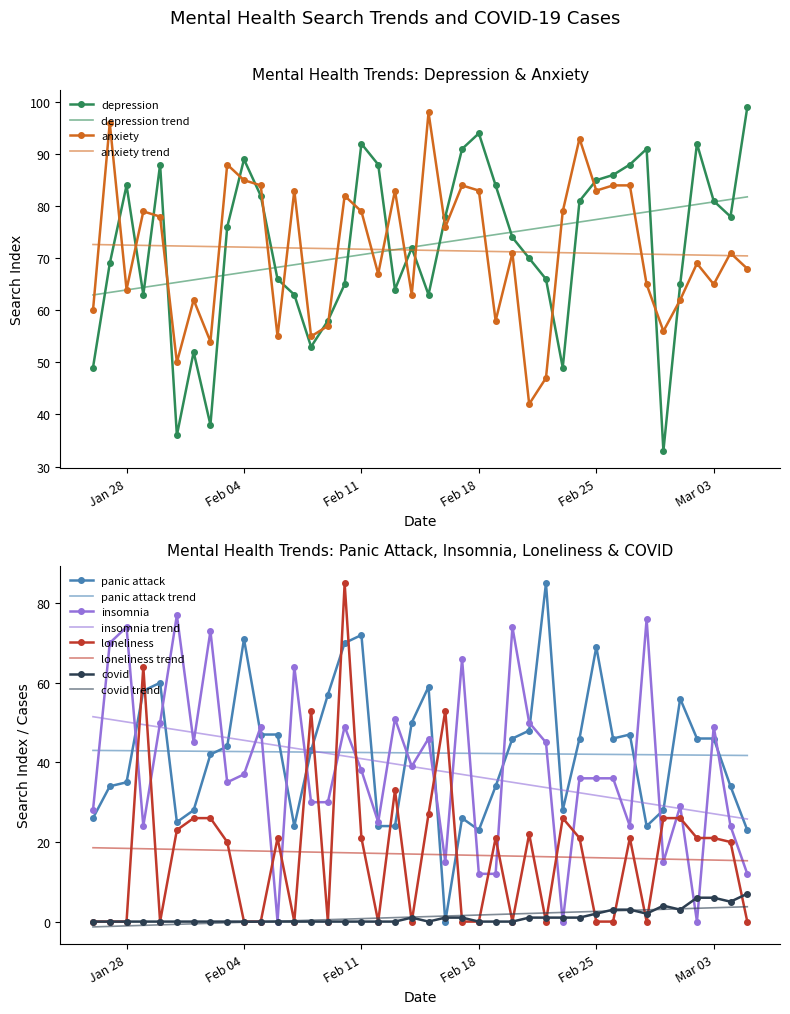

What is the difference between the maximum and minimum values in the anxiety series?

56.0